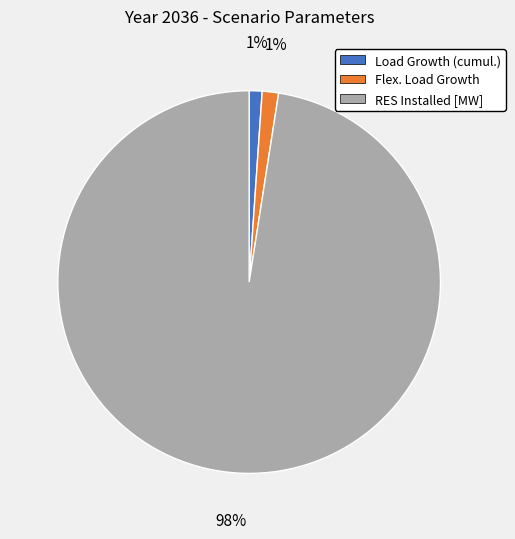

To the nearest percent, what is the average slice percentage?

33%